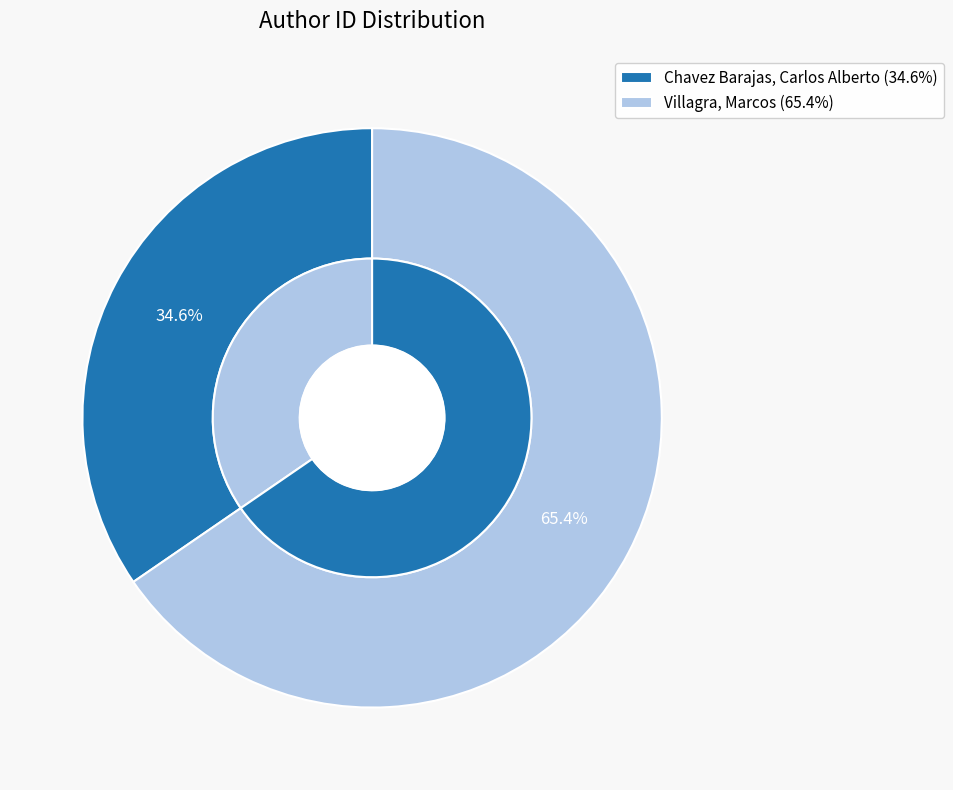

True or false: Chavez Barajas, Carlos Alberto accounts for 45% of the total.

False